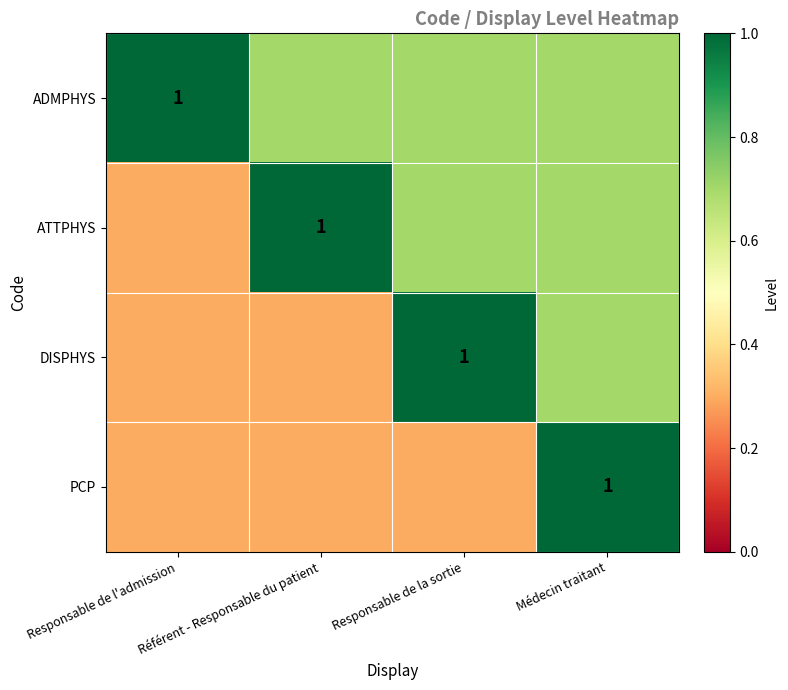

How many data points does each series have?

4